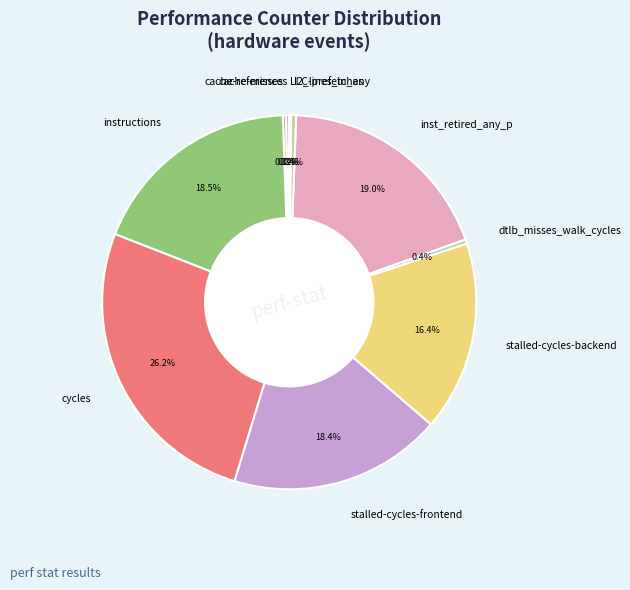

Is there a majority slice in this chart?

No